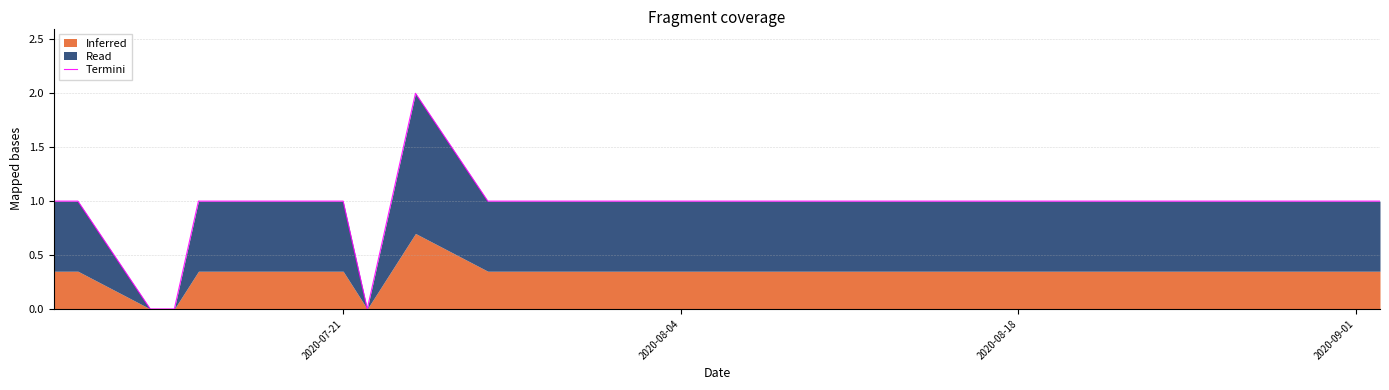

Count the values in the range 1 to 2.

37